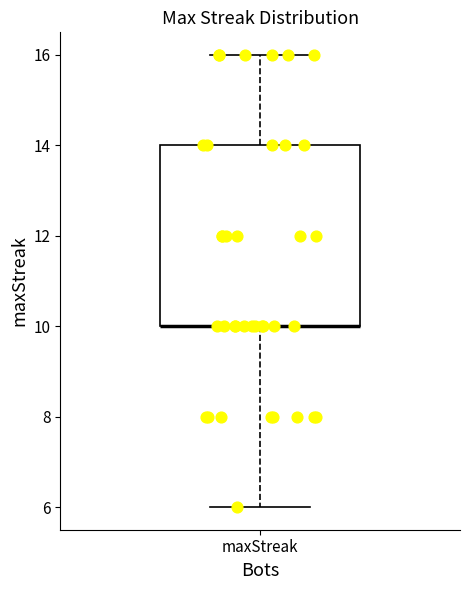

Transcribe this box plot: give where the median line is, the range the box spans, and where the two whiskers end, as read against the y-axis. The values are not printed on the chart, so give them approximately, as read against the axis.

median 10 (drawn on the box's lower edge), box 10 to 14, whiskers 6 to 16